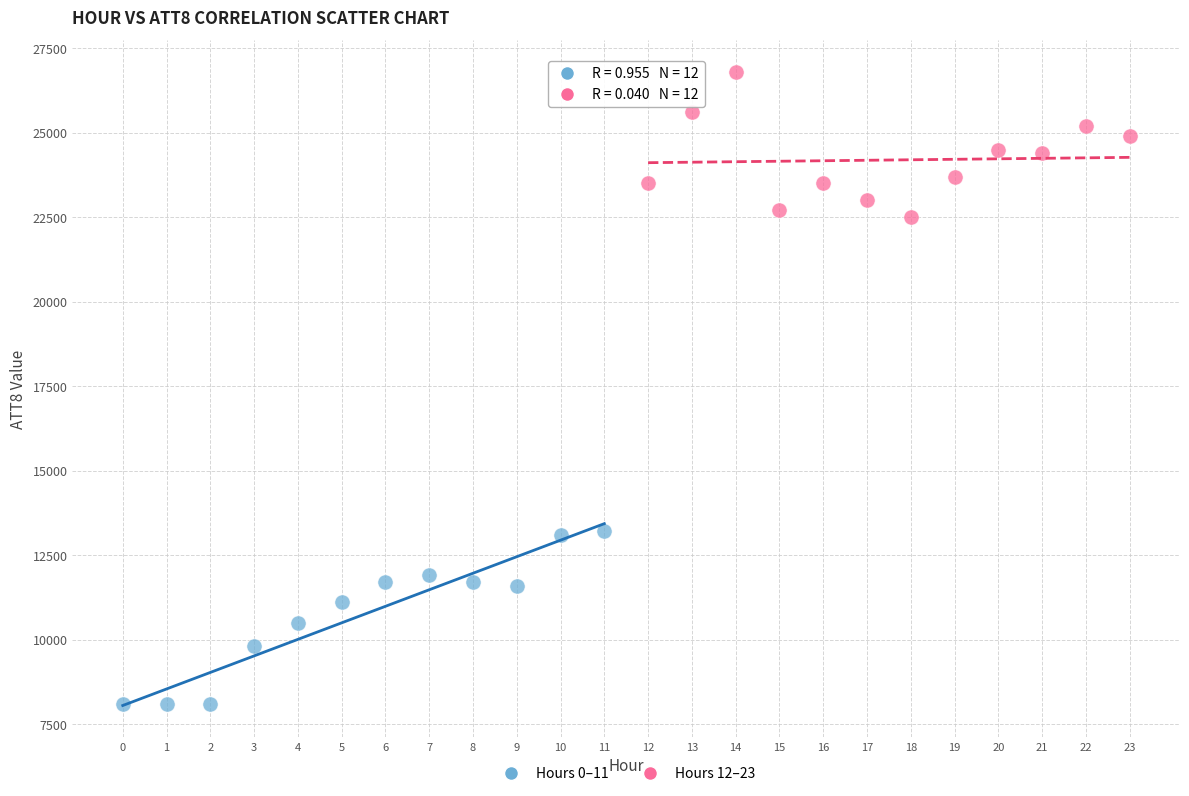

Which series has the widest spread of Y values?

Hours 0–11